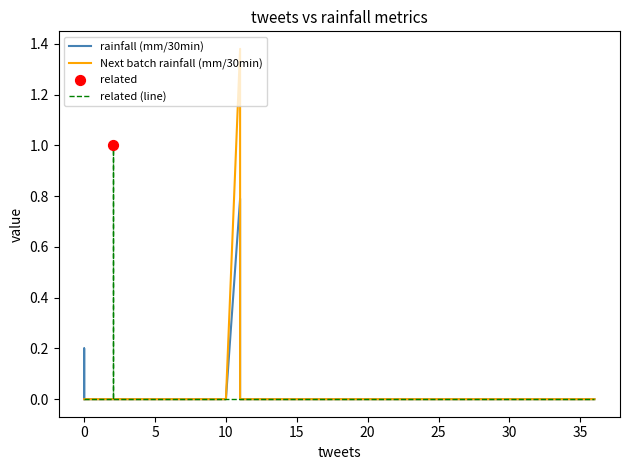

Which series reaches the minimum Y coordinate?

rainfall (mm/30min)